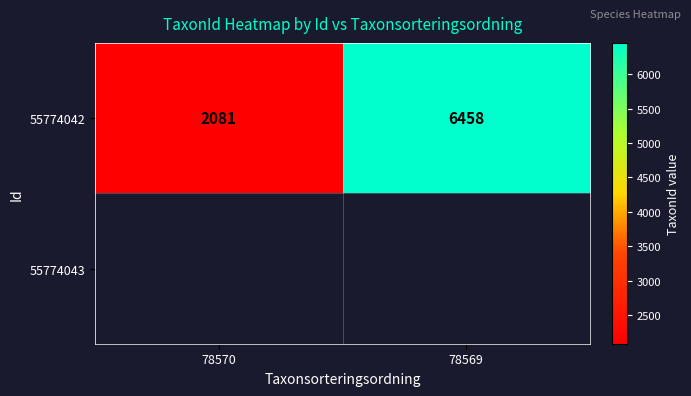

The chart shows a value of 10784 at 78569. True or false?

False